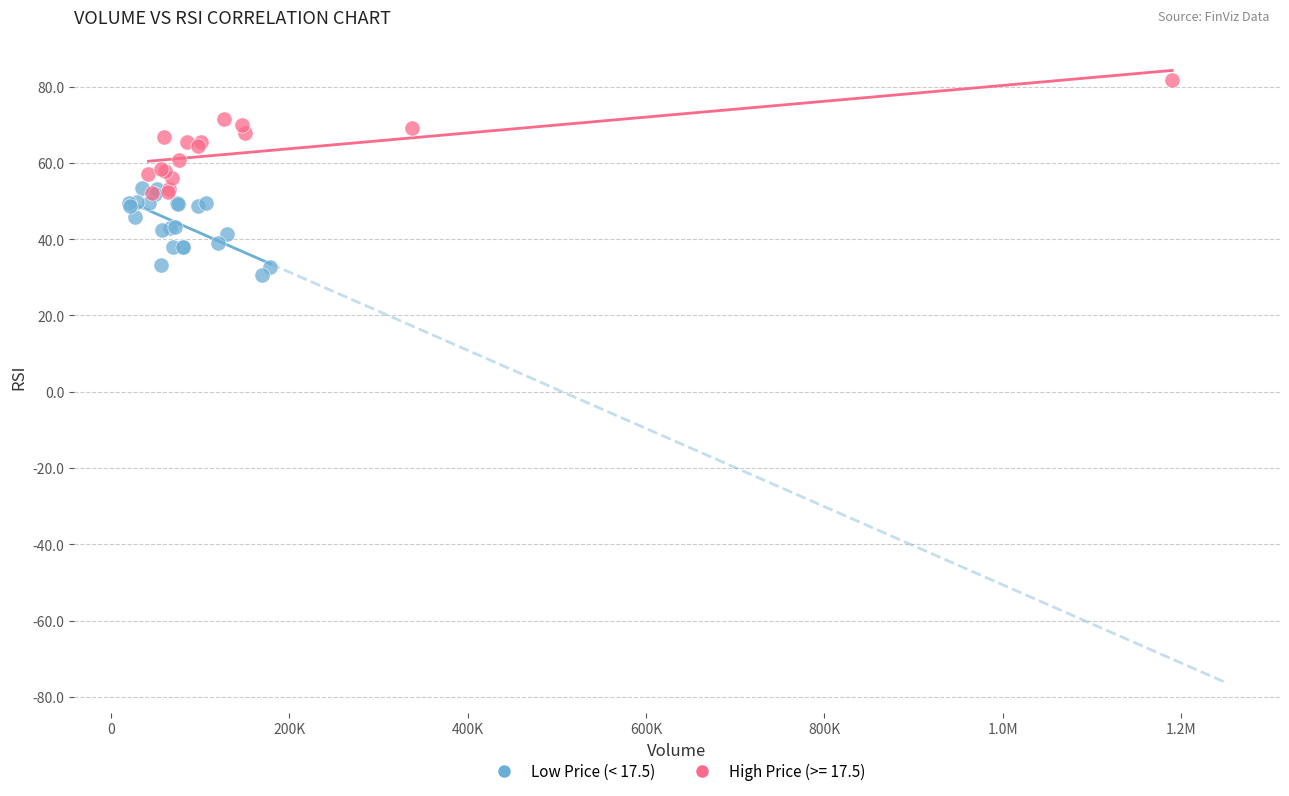

Which series reaches the maximum Y coordinate?

High Price (>= 17.5)